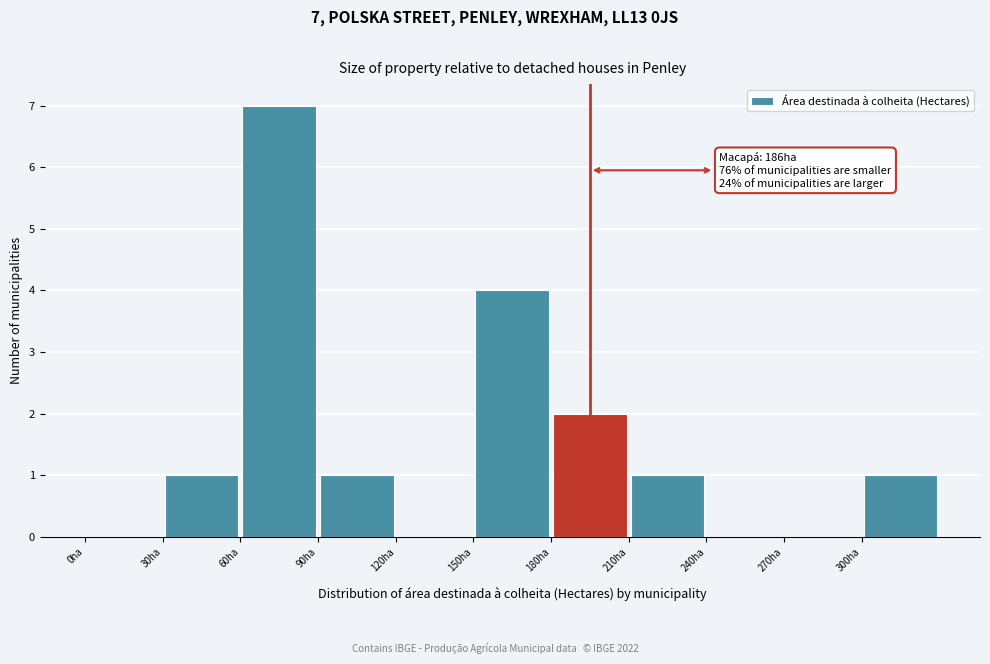

Over which range of the x-axis is the bar tallest?

60 to 90